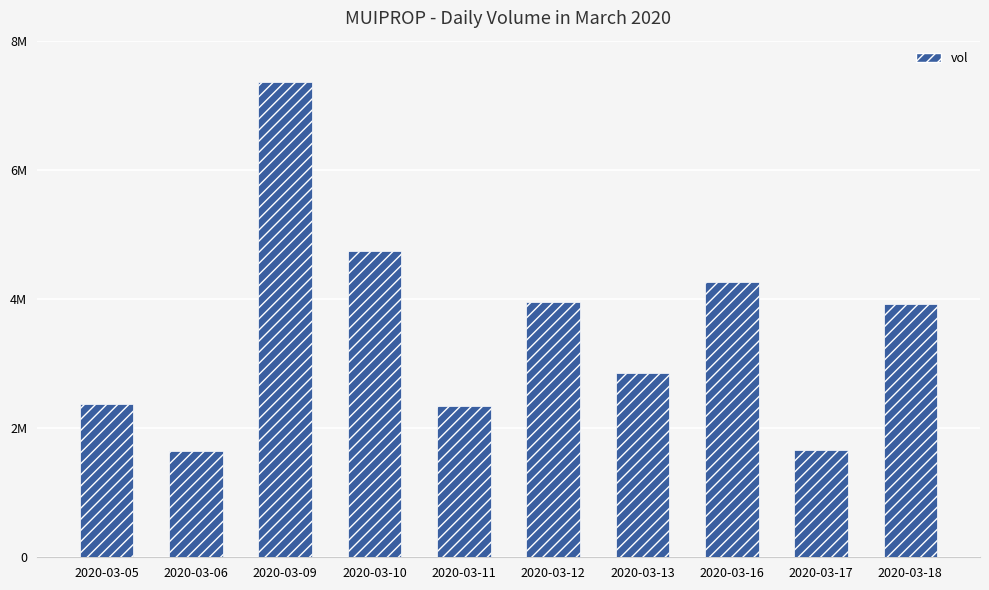

At which label does the data first exceed 3918100?

2020-03-09